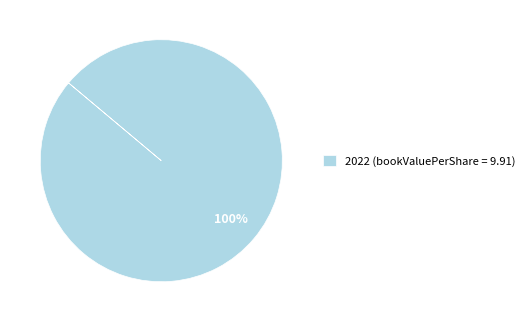

Is it true that 2022 (bookValuePerShare = 9.91) is 88% of the pie?

False